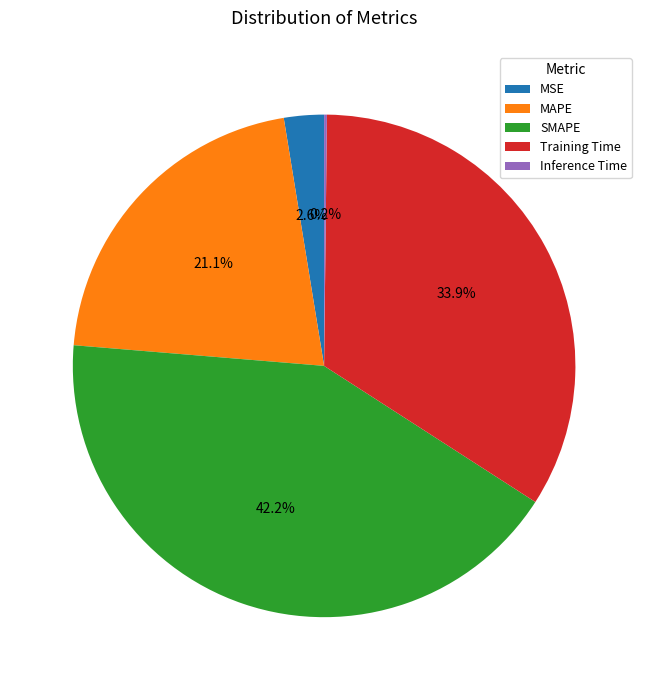

Does Training Time account for over 50% of the chart?

No